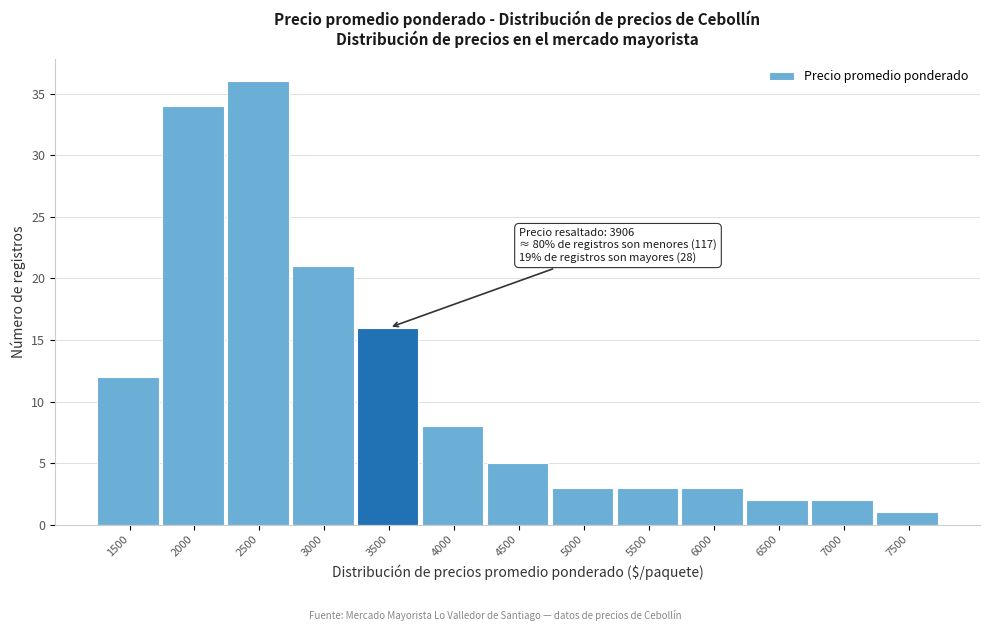

Reading left to right, transcribe all the data shown in this chart.

12	34	36	21	16	8	5	3	3	3	2	2	1